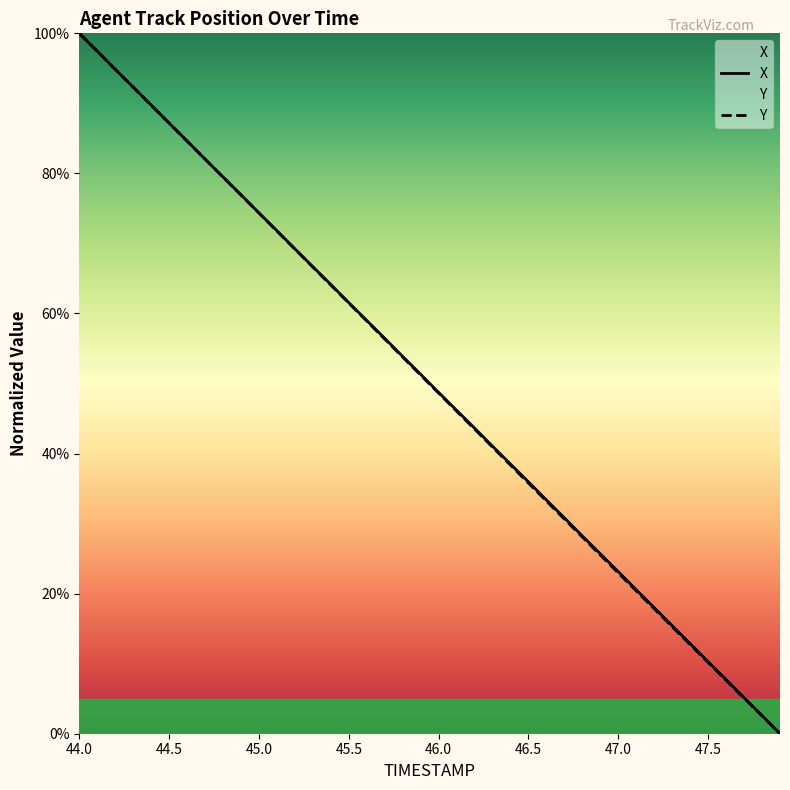

List the labels in order of Y value, smallest first.

47.9, 47.8, 47.7, 47.6, 47.5, 47.4, 47.3, 47.2, 47.1, 47.0, 46.9, 46.8, 46.7, 46.6, 46.5, 46.4, 46.3, 46.2, 46.1, 46.0, 45.9, 45.8, 45.7, 45.6, 45.5, 45.4, 45.3, 45.2, 45.1, 45.0, 44.9, 44.8, 44.7, 44.6, 44.5, 44.4, 44.3, 44.2, 44.1, 44.0